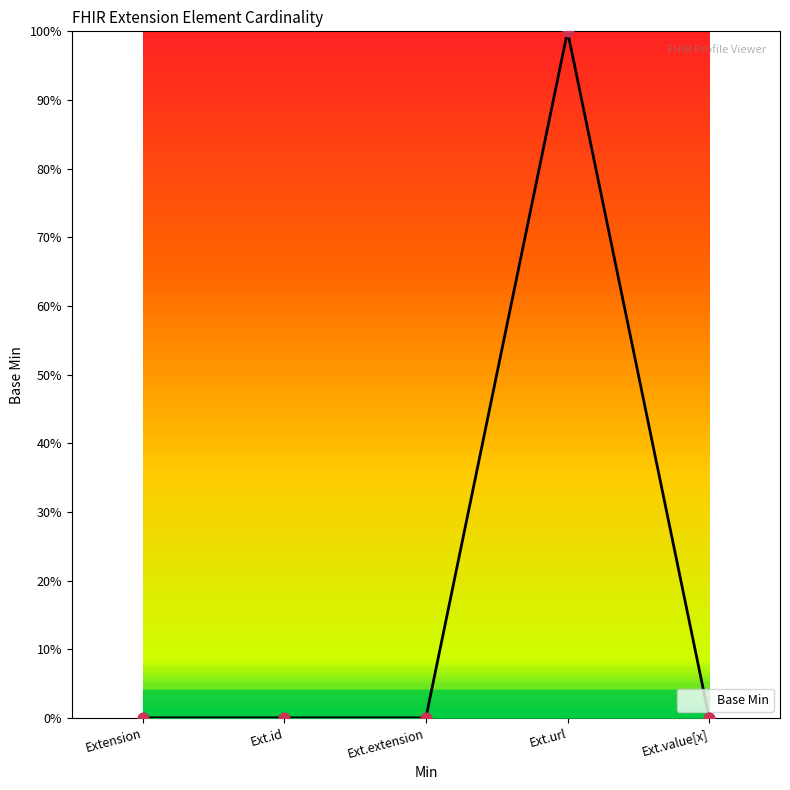

Is this an area chart (filled region under the line)?

Yes